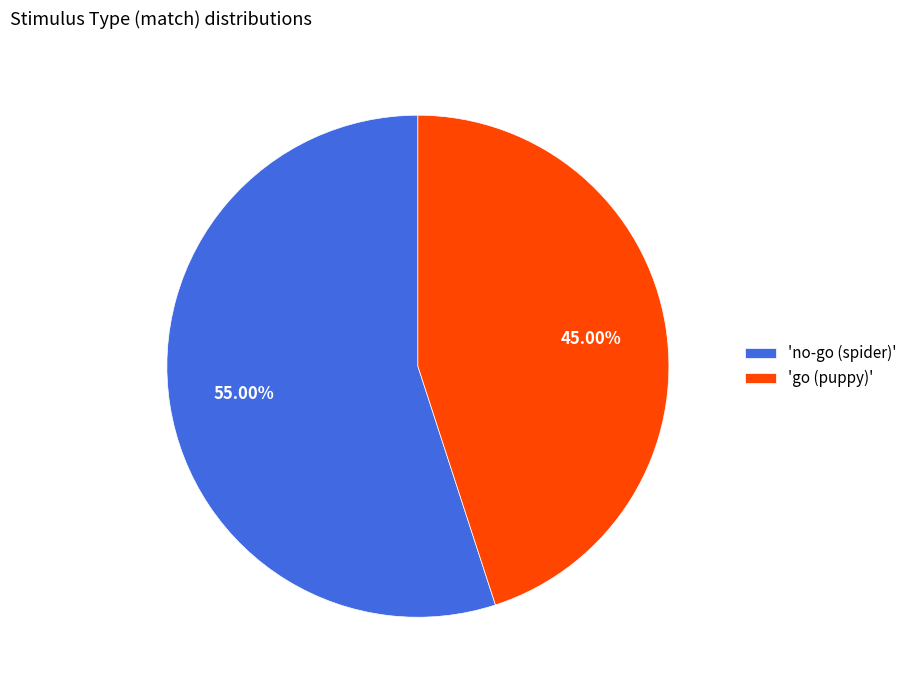

What is the majority slice?

'no-go (spider)'